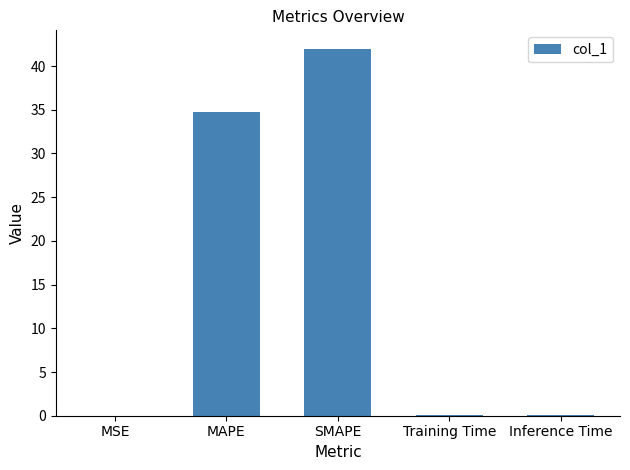

Is it true that the value at Inference Time is 0.0?

True